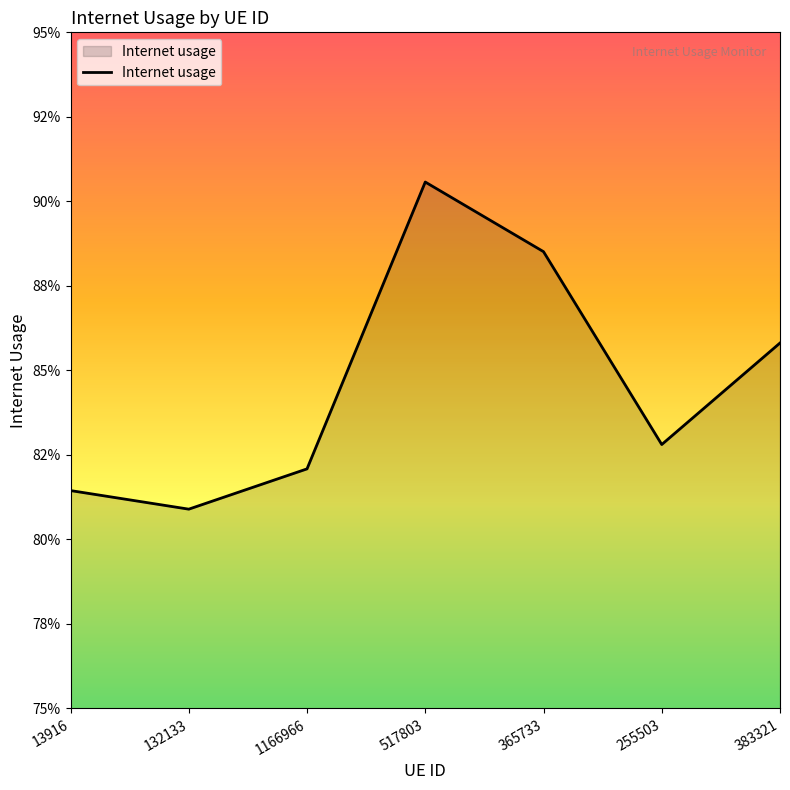

Between 383321 and 1166966, which is larger?

383321